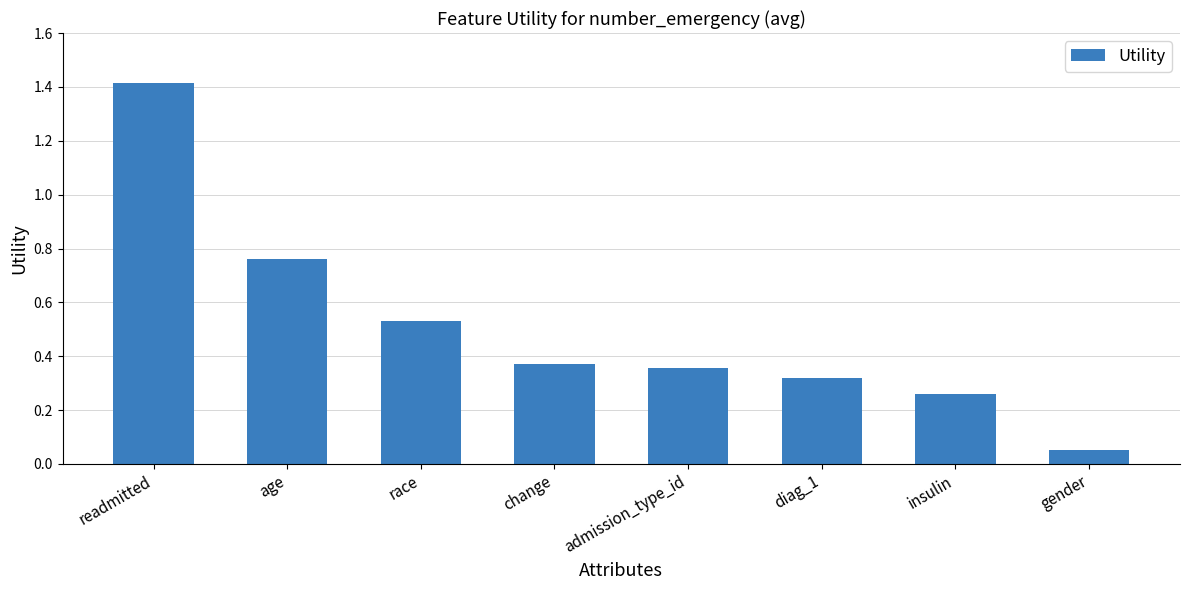

What is the label of the 3rd bar from the left?

race